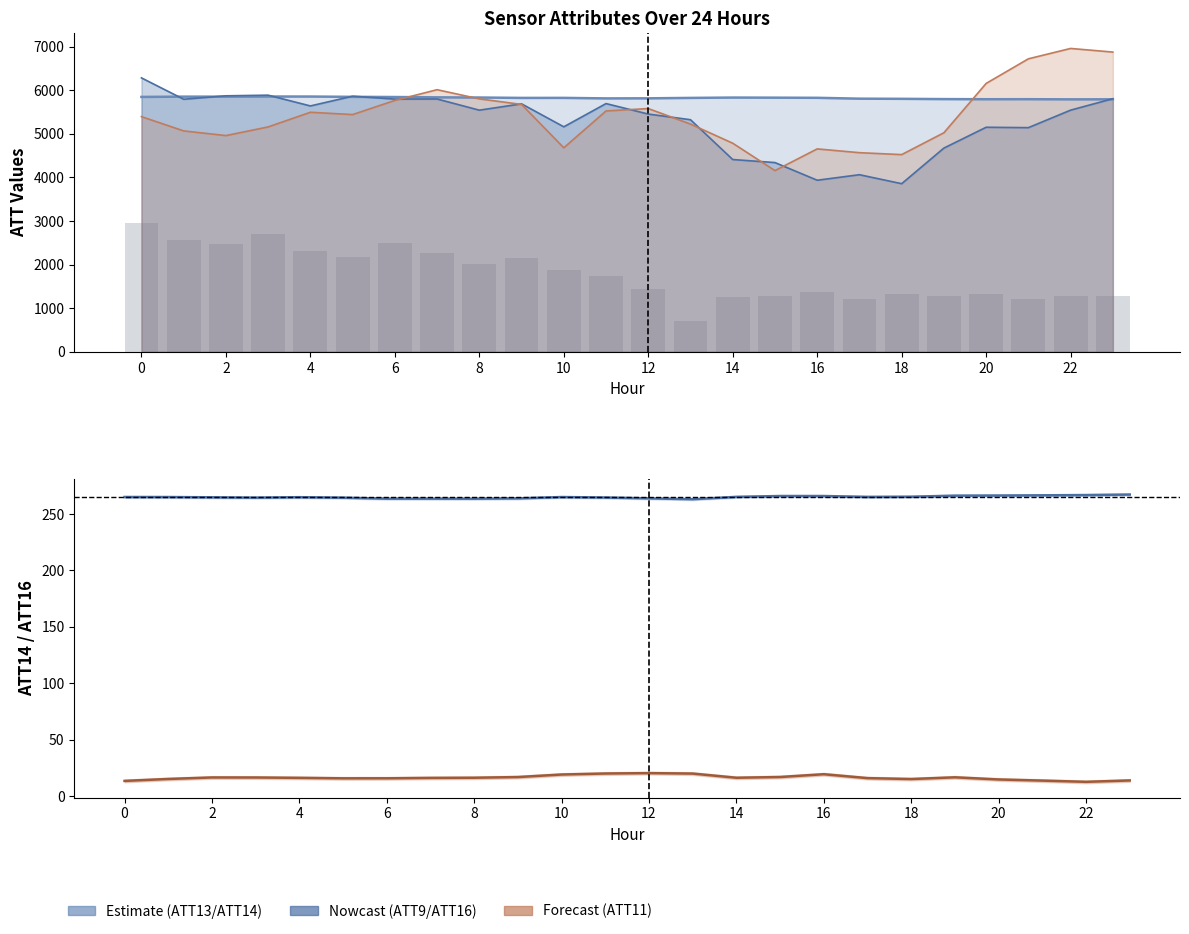

Reading right to left, transcribe all the data shown in this chart.

ATT8 (scaled): 1290.0	1290.0	1220.0	1330.0	1280.0	1320.0	1220.0	1360.0	1270.0	1250.0	710.0	1430.0	1740.0	1880.0	2160.0	2020.0	2260.0	2490.0	2180.0	2310.0	2700.0	2470.0	2560.0	2960.0
ATT14: 267.3	266.9	266.7	266.5	266.4	265.4	265.2	266.0	266.0	265.3	263.2	264.0	264.7	265.1	263.9	263.7	263.7	263.7	264.6	265.0	264.6	264.9	265.1	265.1
ATT16: 13.8	12.5	13.6	14.6	16.6	15.0	15.8	19.3	16.8	16.2	19.9	20.3	19.9	19.0	16.8	16.2	16.0	15.7	15.7	16.1	16.4	16.4	15.1	13.4